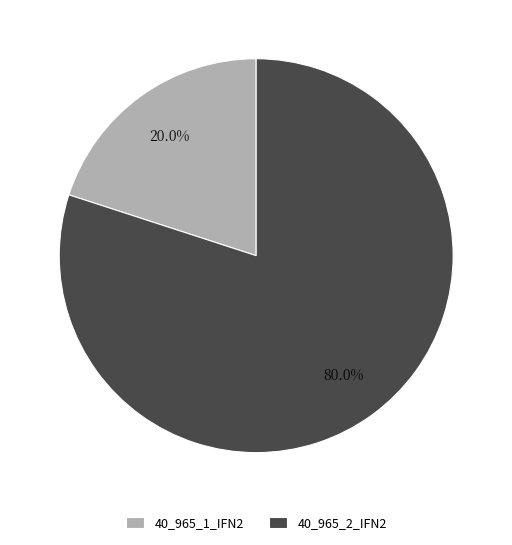

How many segments does this pie chart have?

2